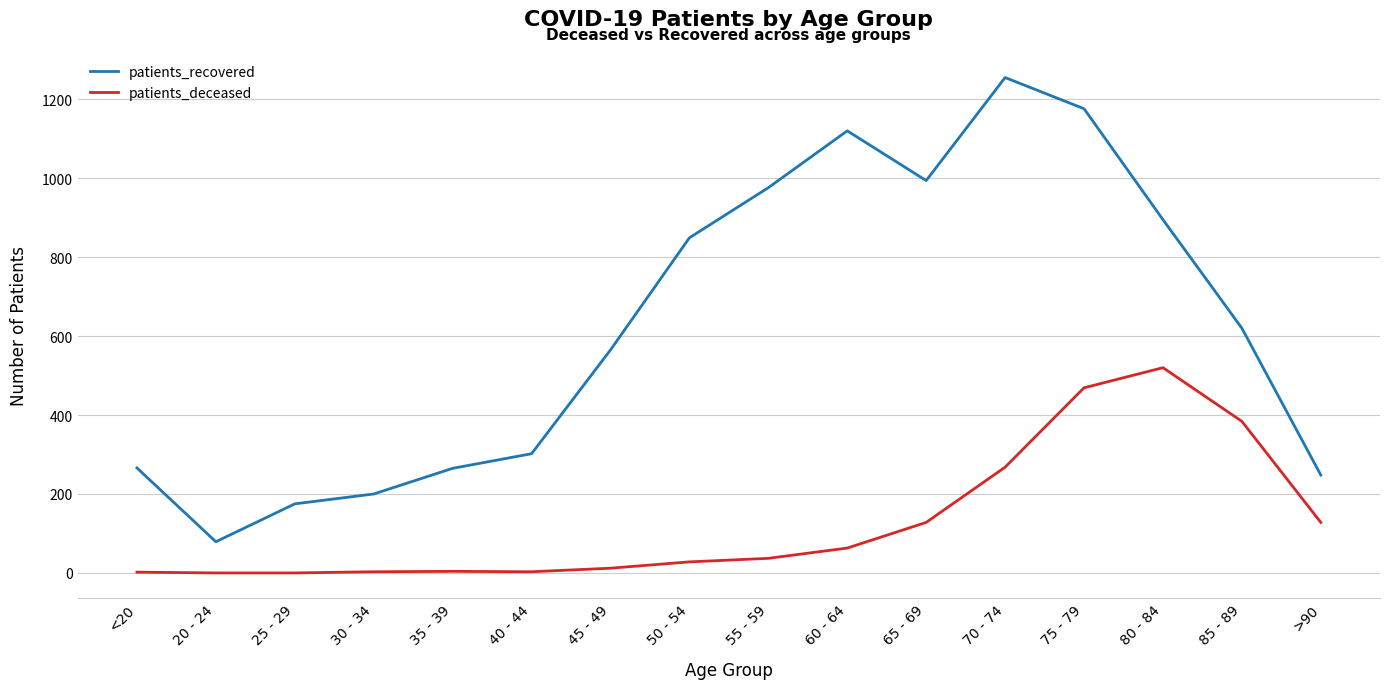

At which category is the sum across all series the highest?

75 - 79